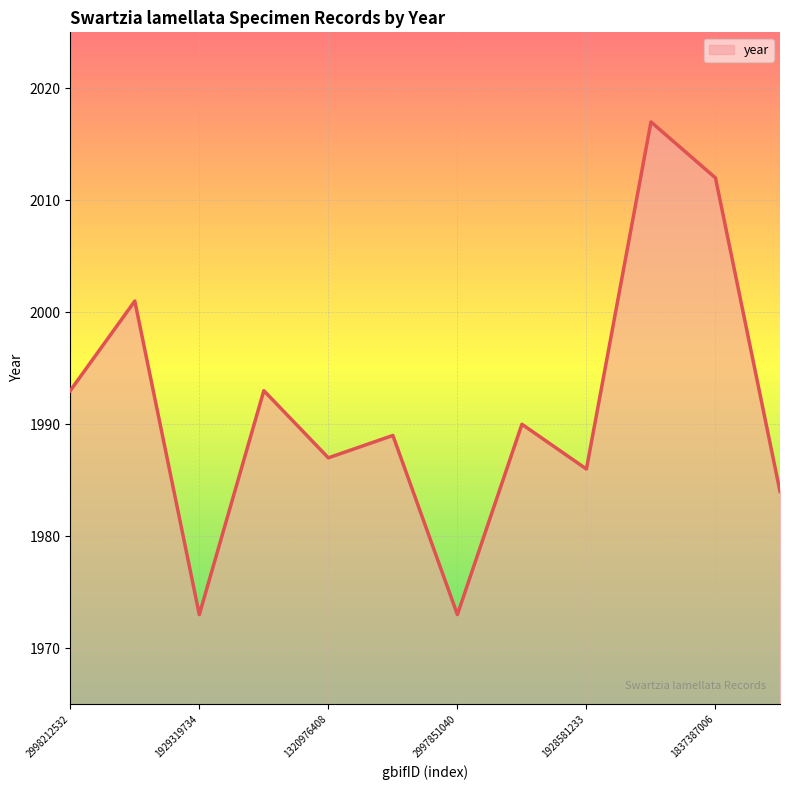

What is the difference between the maximum and minimum values?

44